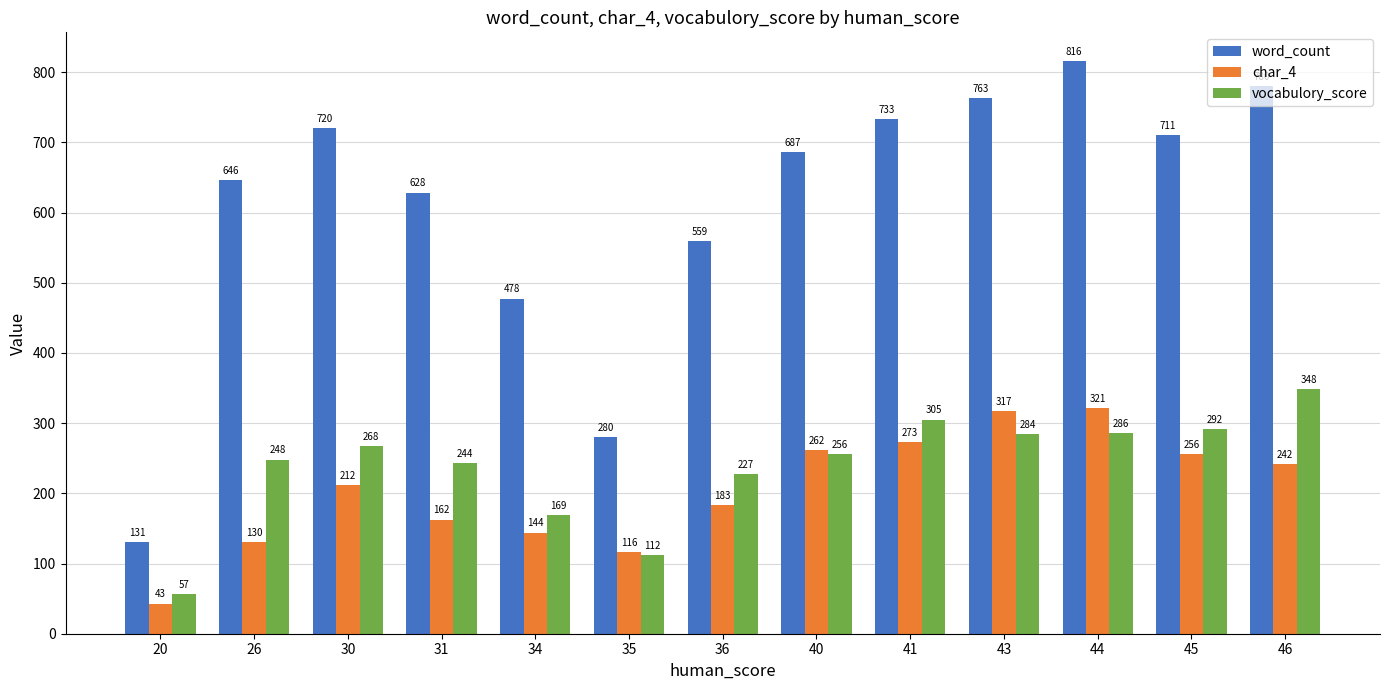

How many bars are there in total?

39